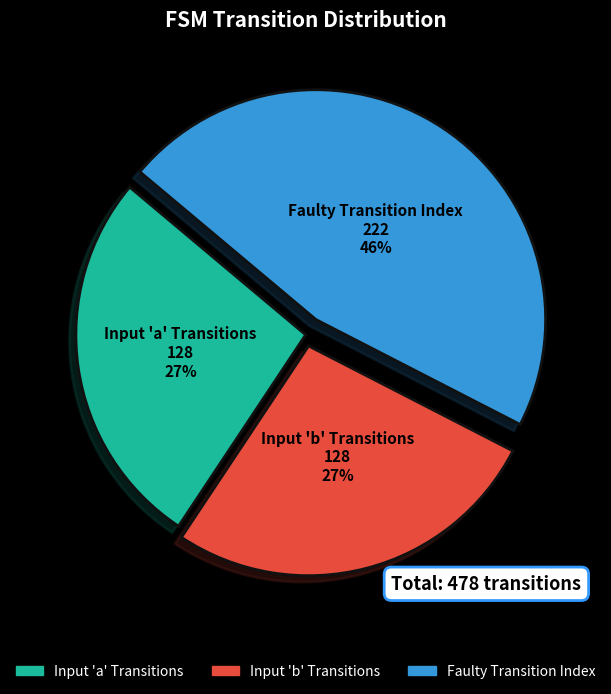

Combined, do Faulty Transition Index and Input 'b' Transitions account for over 50%?

Yes